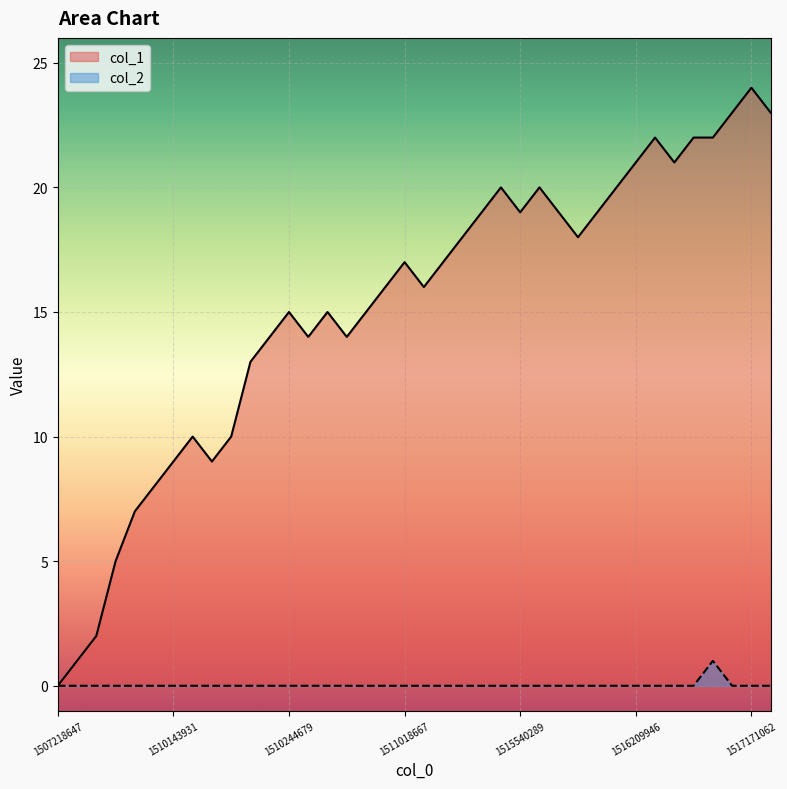

Is the value of col_1 at 10 greater than the value of col_2 at 1507218647?

Yes